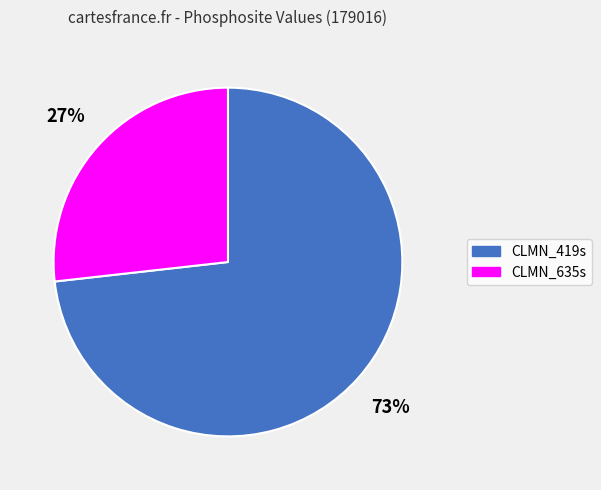

How many slices are in this pie chart?

2